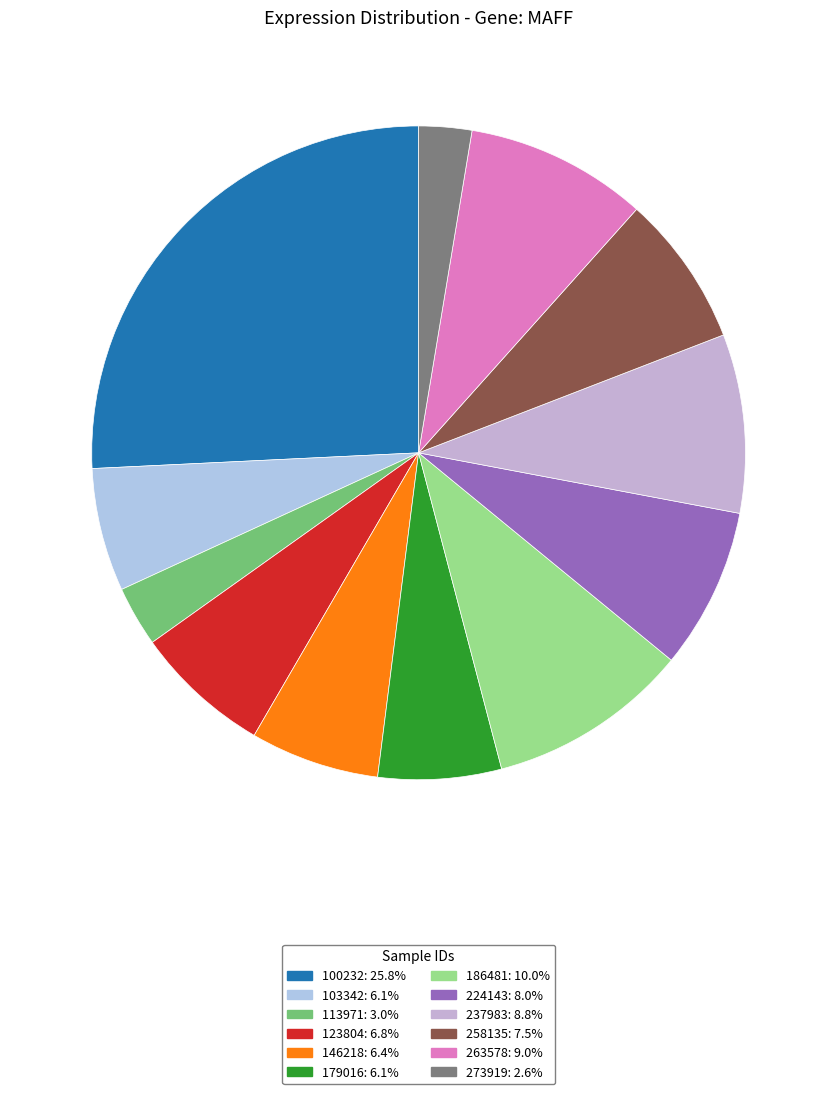

What is the largest slice in the pie chart?

100232